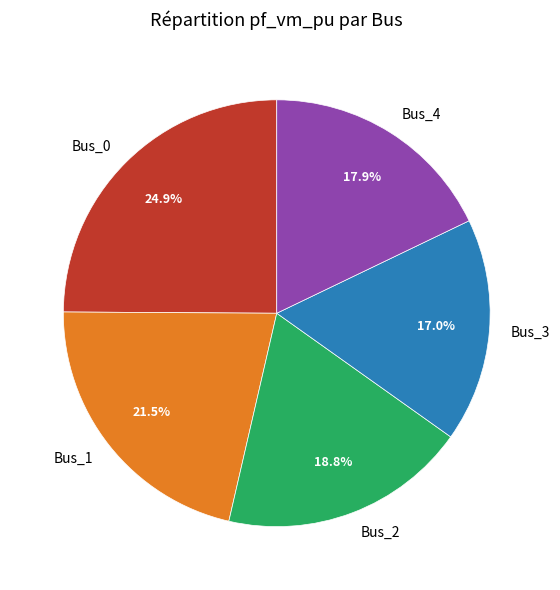

Rank the categories by value from highest to lowest.

Bus_0, Bus_1, Bus_2, Bus_4, Bus_3